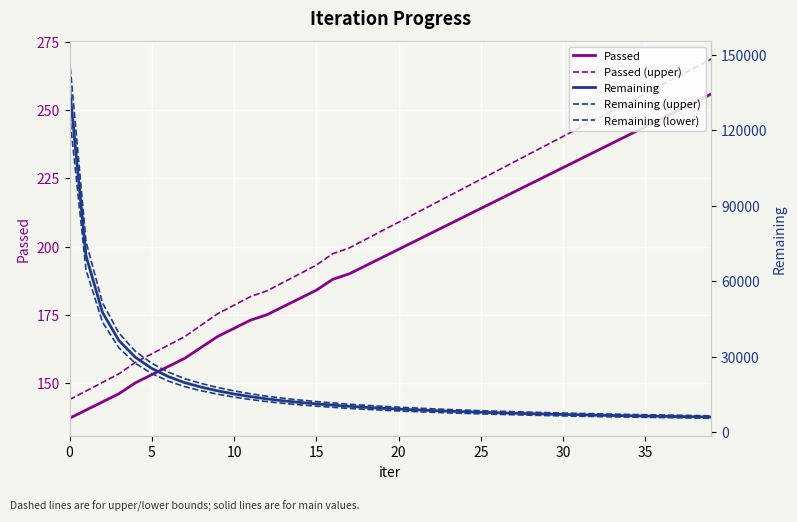

True or false: Remaining (lower) and Passed intersect in this chart.

False